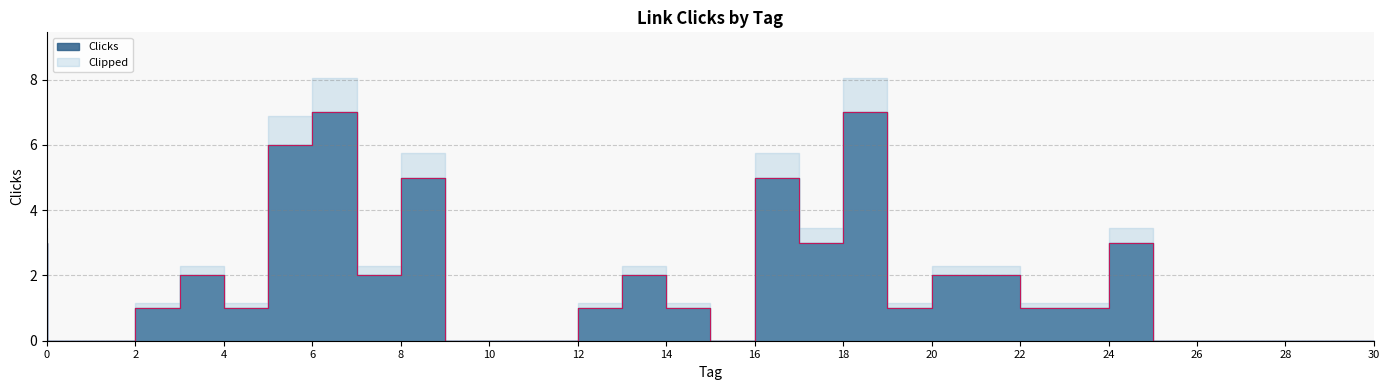

Does the chart have visible grid lines?

Yes